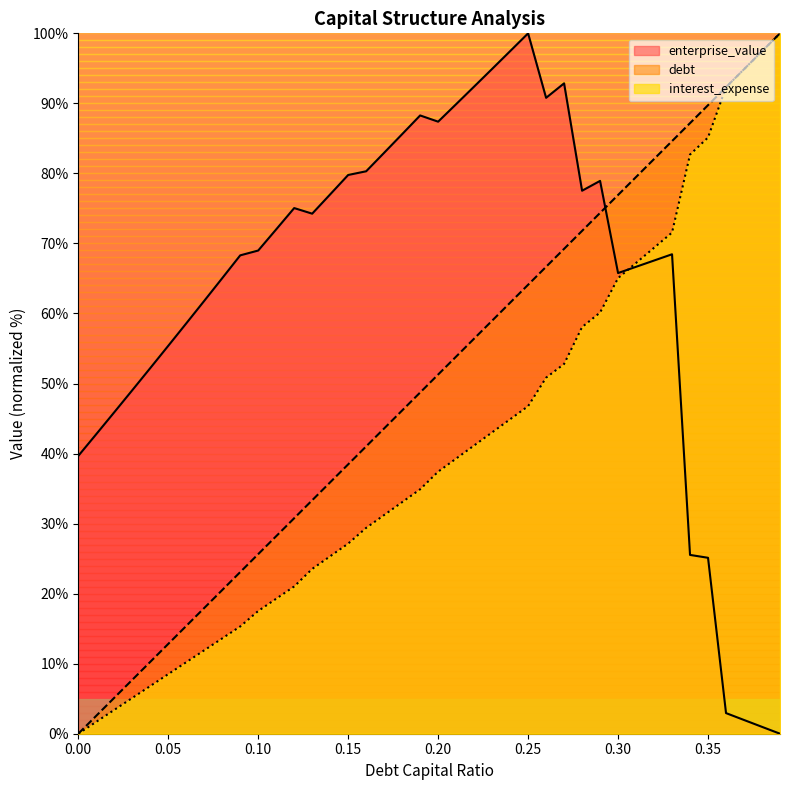

The value of debt_capital at 0.02 is 1.3. True or false?

False